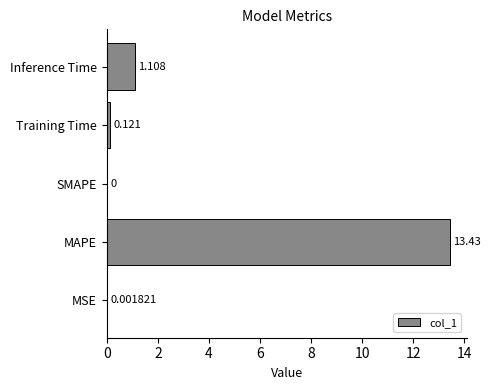

What is the average value?

2.9